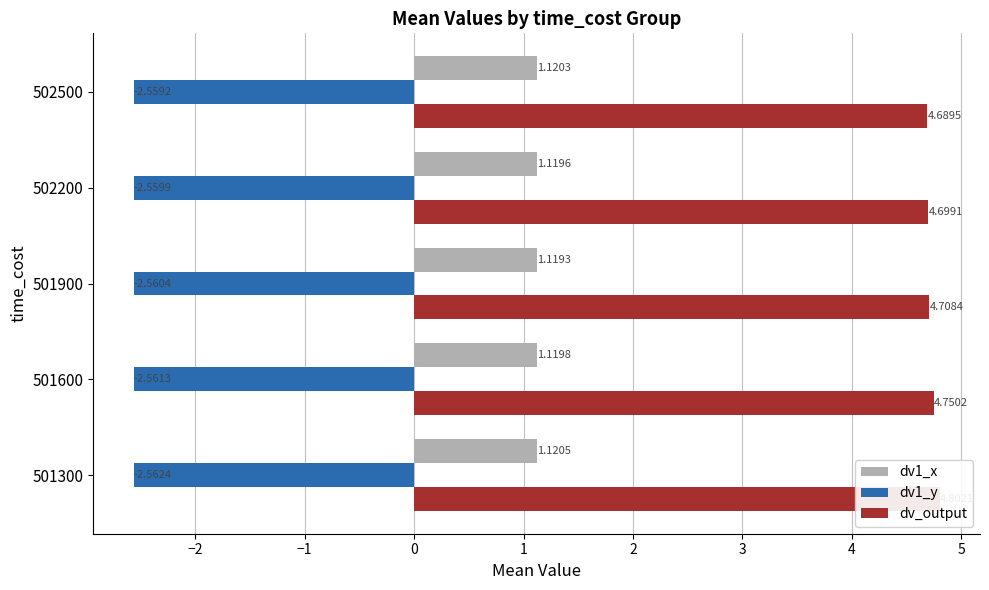

Is it true that dv_output equals 2.2 at −1?

False